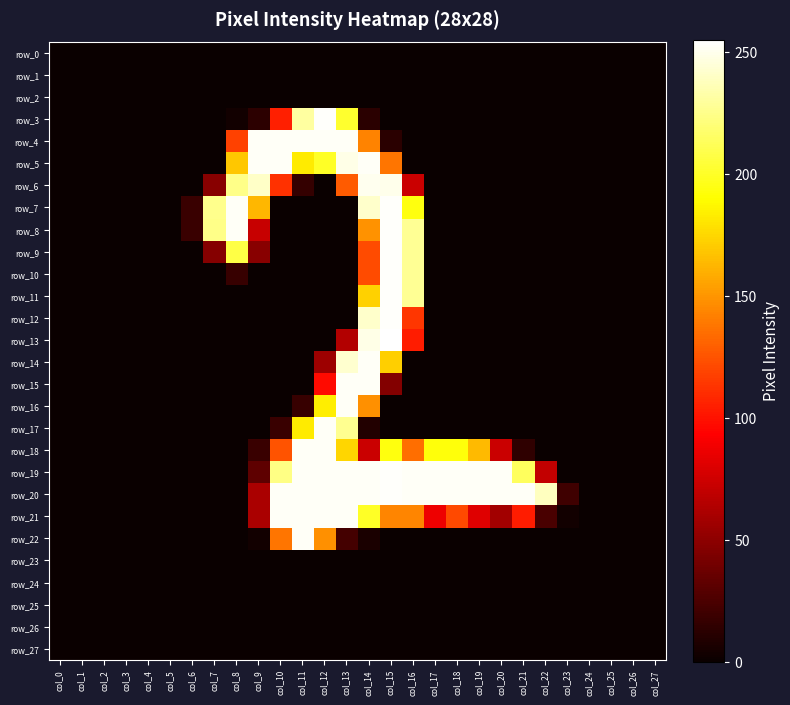

Reading left to right, extract all data points from this chart.

row_0: 0	0	0	0	0	0	0	0	0	0	0	0	0	0	0	0	0	0	0	0	0	0	0	0	0	0	0	0
row_1: 0	0	0	0	0	0	0	0	0	0	0	0	0	0	0	0	0	0	0	0	0	0	0	0	0	0	0	0
row_2: 0	0	0	0	0	0	0	0	0	0	0	0	0	0	0	0	0	0	0	0	0	0	0	0	0	0	0	0
row_3: 0	0	0	0	0	0	0	0	3	13	105	231	254	202	12	0	0	0	0	0	0	0	0	0	0	0	0	0
row_4: 0	0	0	0	0	0	0	0	118	253	253	253	253	253	143	12	0	0	0	0	0	0	0	0	0	0	0	0
row_5: 0	0	0	0	0	0	0	0	169	253	253	183	200	249	253	138	0	0	0	0	0	0	0	0	0	0	0	0
row_6: 0	0	0	0	0	0	0	48	225	241	112	16	0	128	251	250	73	0	0	0	0	0	0	0	0	0	0	0
row_7: 0	0	0	0	0	0	18	226	253	163	0	0	0	0	242	254	194	0	0	0	0	0	0	0	0	0	0	0
row_8: 0	0	0	0	0	0	18	225	253	72	0	0	0	0	149	254	228	0	0	0	0	0	0	0	0	0	0	0
row_9: 0	0	0	0	0	0	0	47	208	48	0	0	0	0	122	254	228	0	0	0	0	0	0	0	0	0	0	0
row_10: 0	0	0	0	0	0	0	0	17	0	0	0	0	0	122	254	228	0	0	0	0	0	0	0	0	0	0	0
row_11: 0	0	0	0	0	0	0	0	0	0	0	0	0	0	173	254	228	0	0	0	0	0	0	0	0	0	0	0
row_12: 0	0	0	0	0	0	0	0	0	0	0	0	0	0	242	254	114	0	0	0	0	0	0	0	0	0	0	0
row_13: 0	0	0	0	0	0	0	0	0	0	0	0	0	64	249	255	104	0	0	0	0	0	0	0	0	0	0	0
row_14: 0	0	0	0	0	0	0	0	0	0	0	0	56	243	253	172	0	0	0	0	0	0	0	0	0	0	0	0
row_15: 0	0	0	0	0	0	0	0	0	0	0	0	97	253	253	46	0	0	0	0	0	0	0	0	0	0	0	0
row_16: 0	0	0	0	0	0	0	0	0	0	0	17	184	253	148	0	0	0	0	0	0	0	0	0	0	0	0	0
row_17: 0	0	0	0	0	0	0	0	0	0	18	183	253	227	9	0	0	0	0	0	0	0	0	0	0	0	0	0
row_18: 0	0	0	0	0	0	0	0	0	18	125	253	253	175	73	194	135	193	193	164	73	14	0	0	0	0	0	0
row_19: 0	0	0	0	0	0	0	0	0	32	224	253	253	253	253	254	253	253	253	253	253	214	70	0	0	0	0	0
row_20: 0	0	0	0	0	0	0	0	0	61	253	253	253	253	253	254	253	253	253	253	253	253	239	20	0	0	0	0
row_21: 0	0	0	0	0	0	0	0	0	61	253	253	253	253	200	144	144	87	121	81	58	104	24	3	0	0	0	0
row_22: 0	0	0	0	0	0	0	0	0	3	138	253	148	22	6	0	0	0	0	0	0	0	0	0	0	0	0	0
row_23: 0	0	0	0	0	0	0	0	0	0	0	0	0	0	0	0	0	0	0	0	0	0	0	0	0	0	0	0
row_24: 0	0	0	0	0	0	0	0	0	0	0	0	0	0	0	0	0	0	0	0	0	0	0	0	0	0	0	0
row_25: 0	0	0	0	0	0	0	0	0	0	0	0	0	0	0	0	0	0	0	0	0	0	0	0	0	0	0	0
row_26: 0	0	0	0	0	0	0	0	0	0	0	0	0	0	0	0	0	0	0	0	0	0	0	0	0	0	0	0
row_27: 0	0	0	0	0	0	0	0	0	0	0	0	0	0	0	0	0	0	0	0	0	0	0	0	0	0	0	0